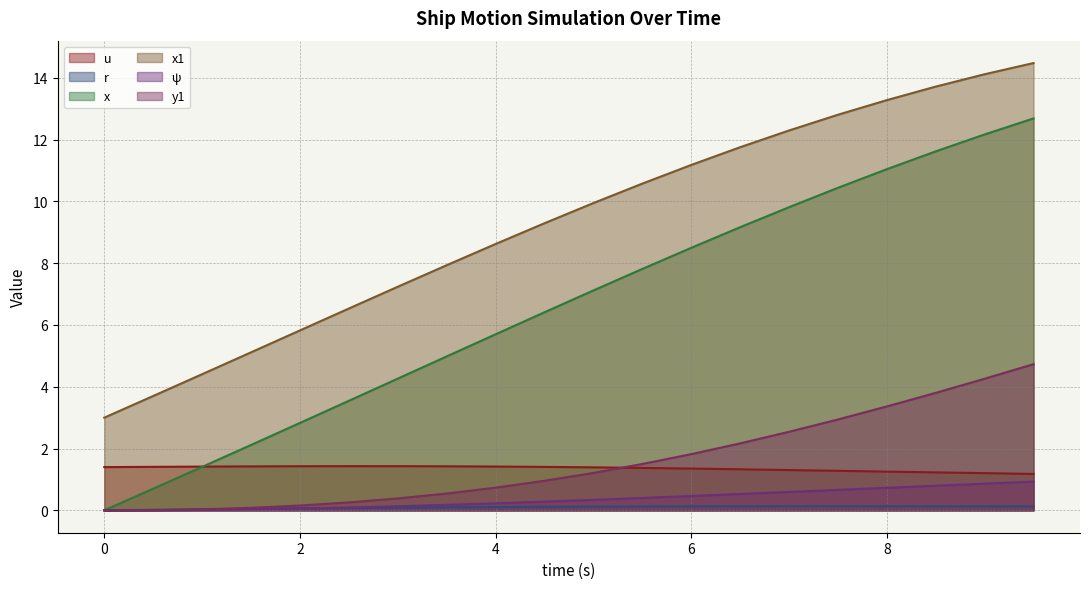

Reading left to right, transcribe all the data shown in this chart.

u: 1.4	1.4	1.4	1.4	1.4	1.4	1.4	1.4	1.4	1.4	1.4	1.4	1.4	1.3	1.3	1.3	1.3	1.2	1.2	1.2
r: 0.0	0.0	0.0	0.1	0.1	0.1	0.1	0.1	0.1	0.1	0.1	0.1	0.1	0.1	0.1	0.1	0.1	0.1	0.1	0.1
x: 0.0	0.7	1.4	2.1	2.8	3.5	4.3	5.0	5.7	6.4	7.1	7.8	8.5	9.2	9.8	10.4	11.0	11.6	12.2	12.7
x1: 3.0	3.7	4.4	5.1	5.8	6.5	7.2	7.9	8.6	9.3	9.9	10.6	11.2	11.8	12.3	12.8	13.3	13.7	14.1	14.5
ψ: 0.0	0.0	0.0	0.0	0.1	0.1	0.1	0.2	0.2	0.3	0.3	0.4	0.5	0.5	0.6	0.7	0.7	0.8	0.9	0.9
y1: 0.0	0.0	0.0	0.1	0.2	0.3	0.4	0.5	0.7	1.0	1.2	1.5	1.8	2.2	2.5	2.9	3.4	3.8	4.3	4.7